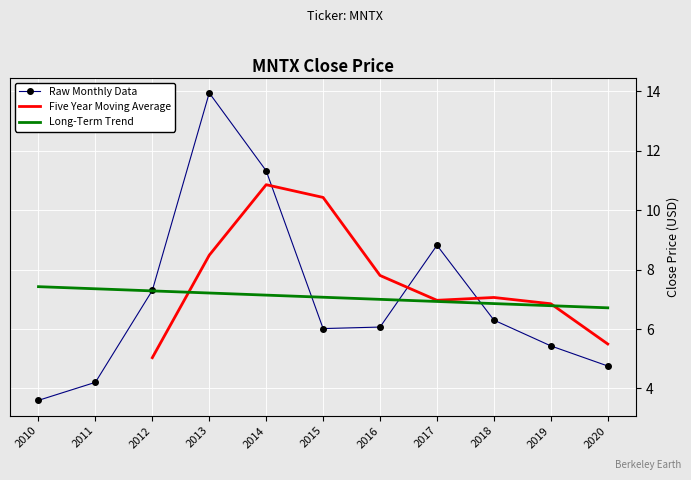

Is the value of Raw Monthly Data at 2019 greater than the value of Long-Term Trend at 2013?

No